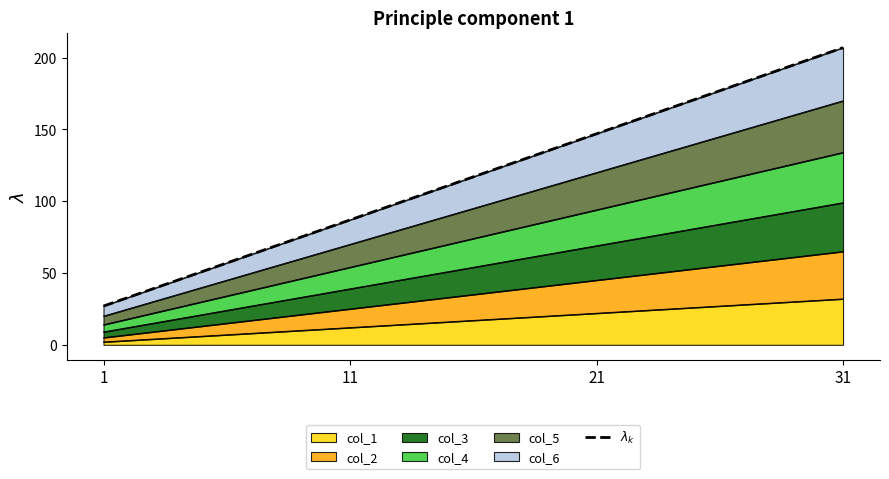

True or false: the data shows 147 at 21.

True